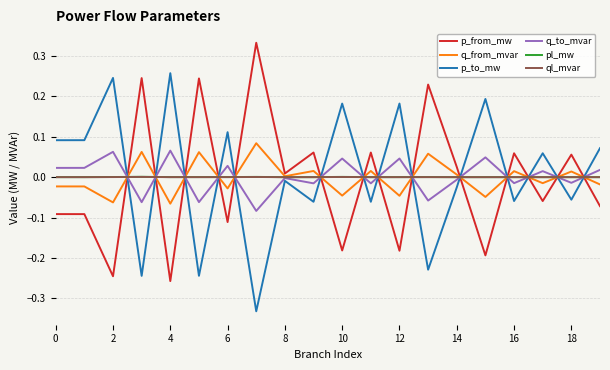

What are all the series names shown in the legend?

p_from_mw, q_from_mvar, p_to_mw, q_to_mvar, pl_mw, ql_mvar